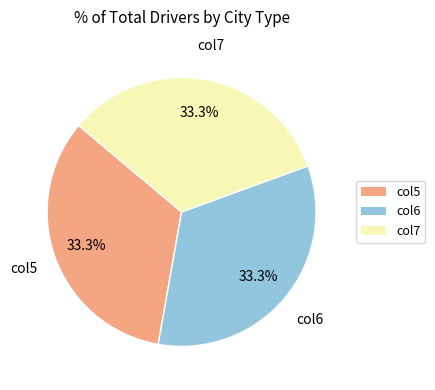

Combined, do col6 and col7 account for over 50%?

Yes